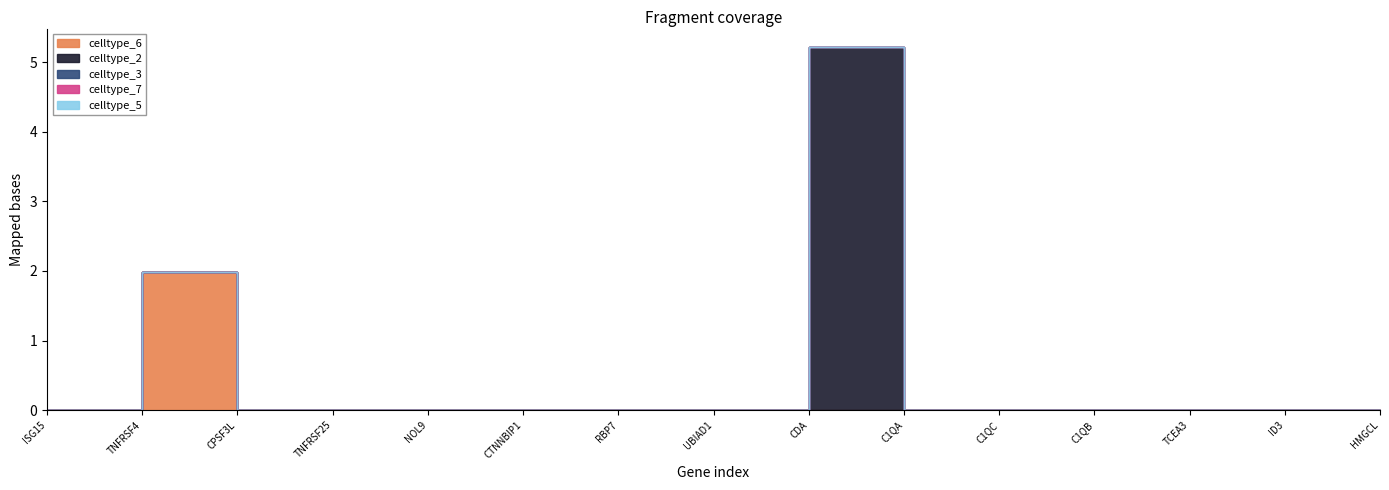

True or false: celltype_7 has more than 0 points higher than both neighbors.

False